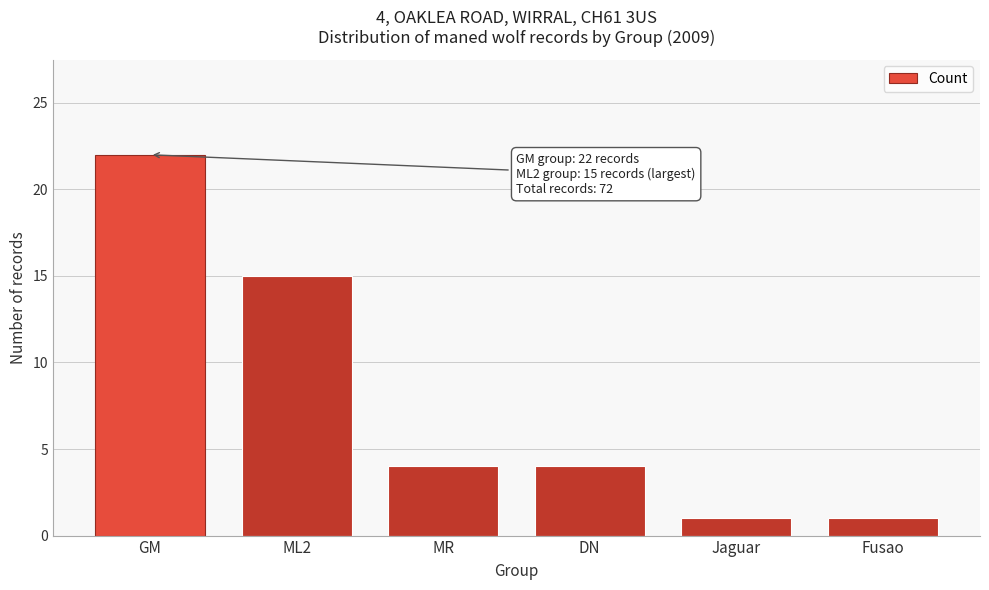

Reading right to left, transcribe all the data shown in this chart.

1	1	4	4	15	22